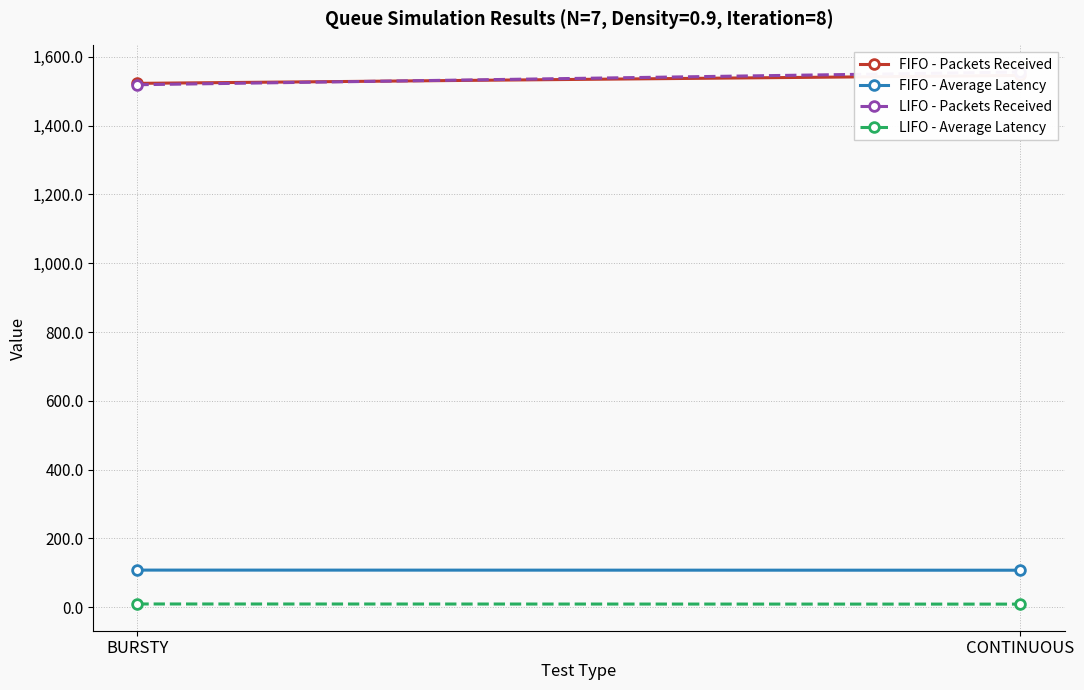

At how many categories does at least one series exceed 1367?

2